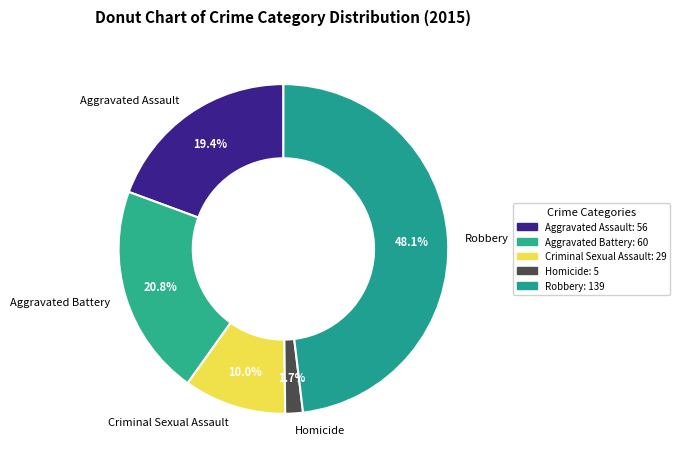

What is the ratio of the value at Aggravated Battery to the value at Aggravated Assault?

1.1